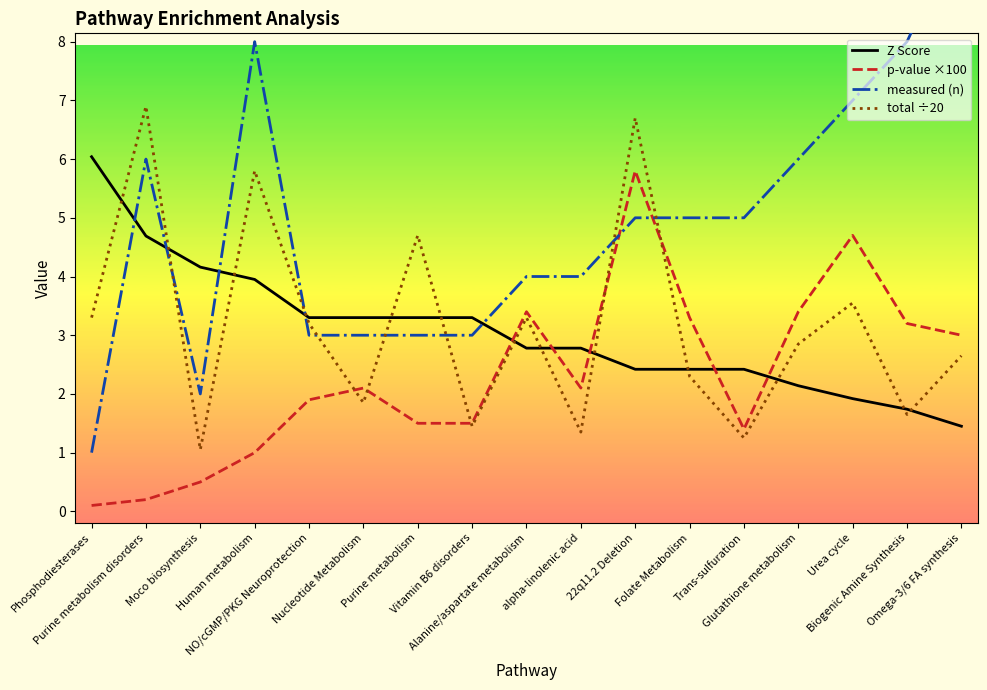

Is it true that p-value ×100 equals 3.0 at NO/cGMP/PKG Neuroprotection?

False